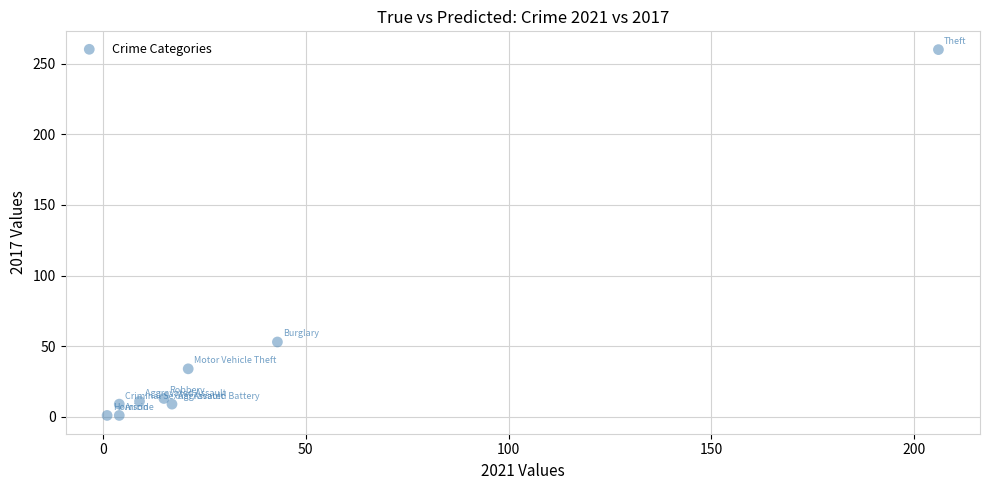

What Y value in the scatter plot is closest to 130?

53